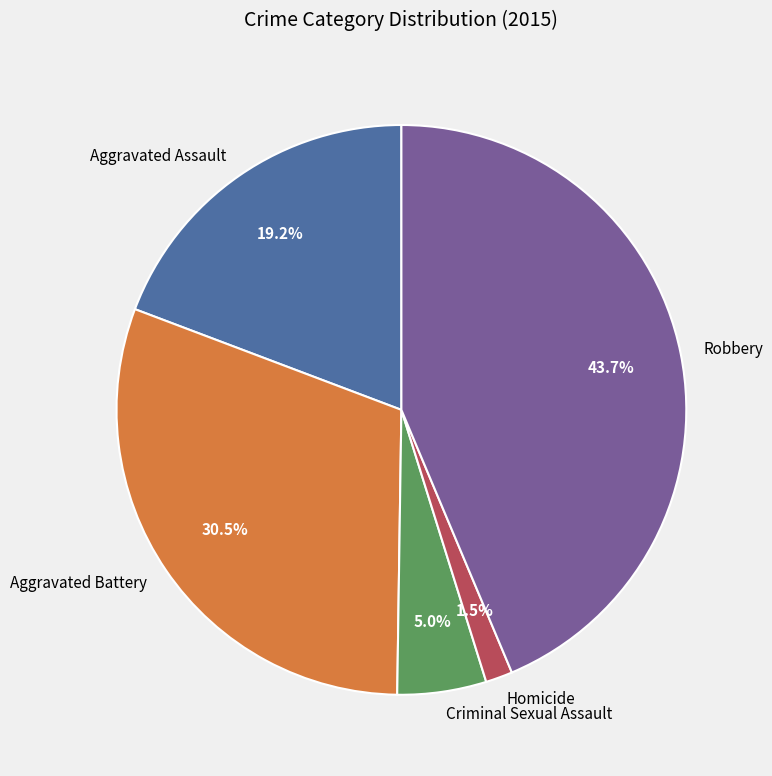

How many segments does this pie chart have?

5